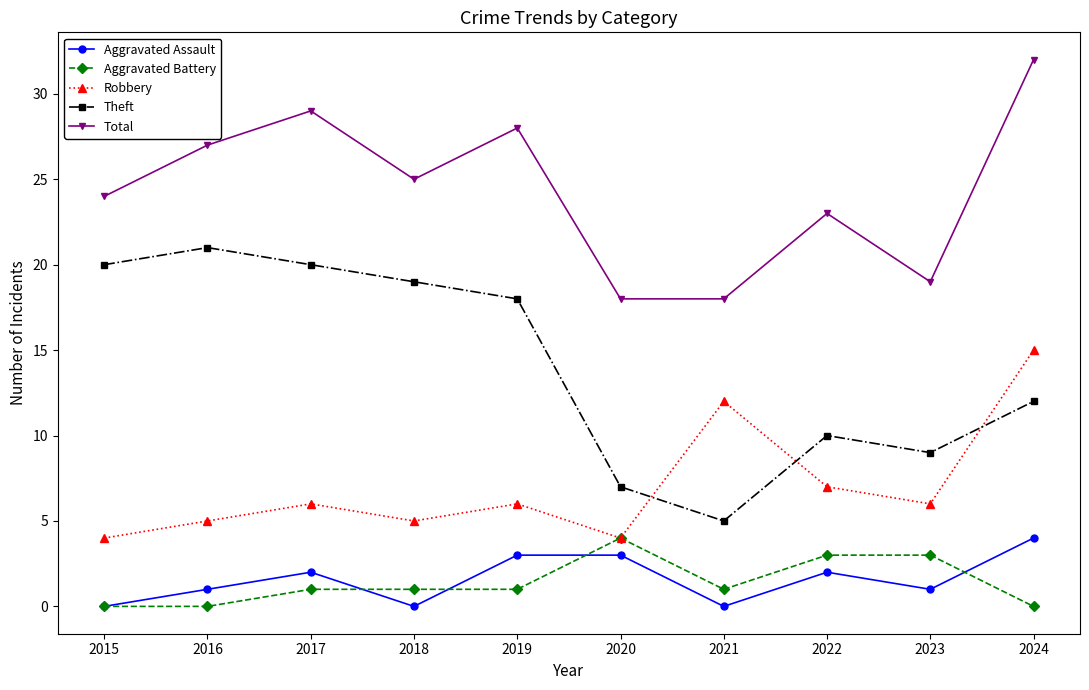

What is the spread (max minus min) of values at 2022?

21